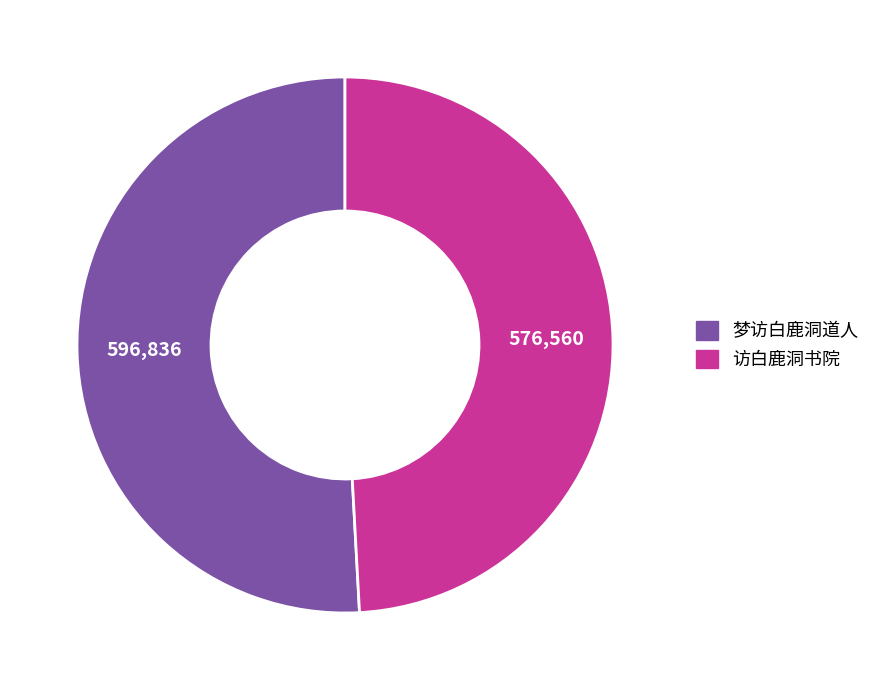

Combined, do 梦访白鹿洞道人 and 访白鹿洞书院 account for over 50%?

Yes